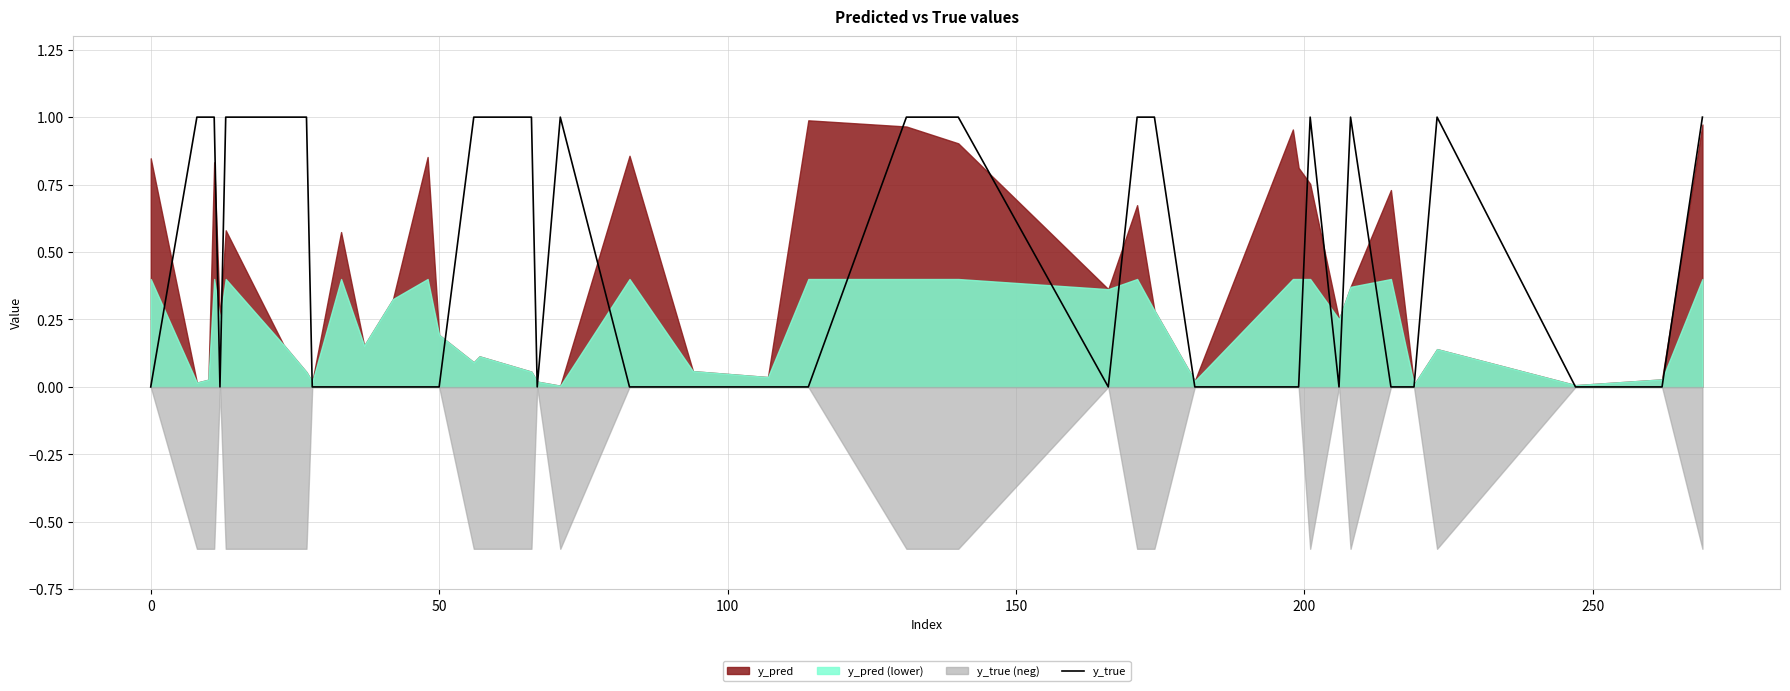

True or false: y_true has a value of 1 at 50.

False